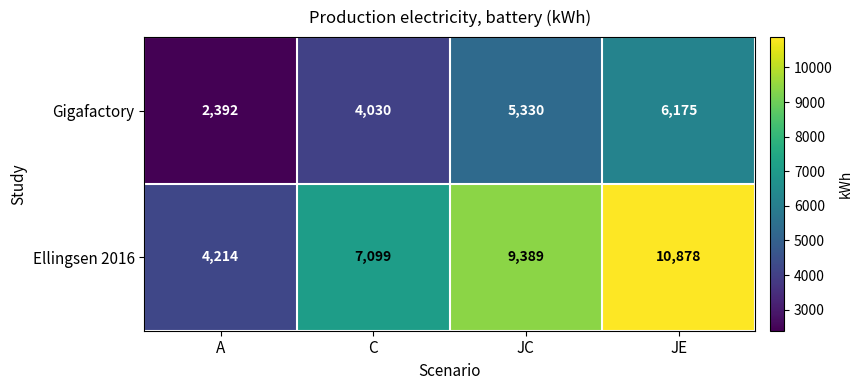

What is the total value across all series at JE?

17053